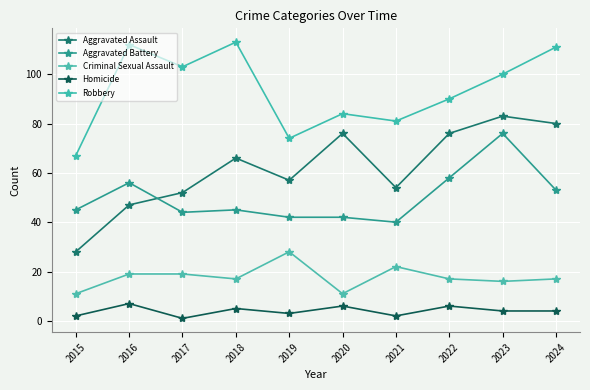

True or false: Aggravated Assault has more than 1 points higher than both neighbors.

True